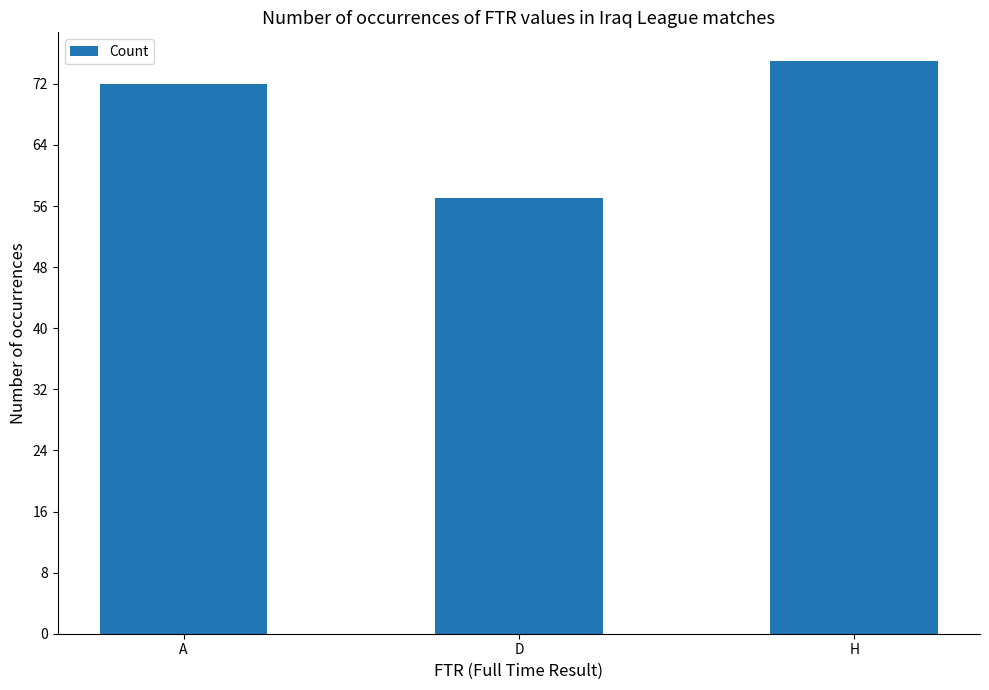

How many data points does each series have?

3